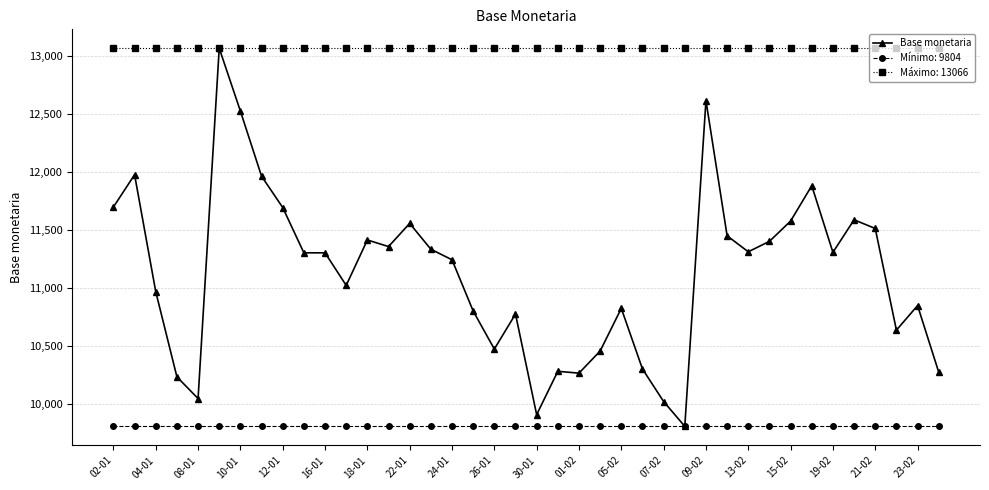

Rank the series by their average value, from lowest to highest.

Mínimo: 9804, Base monetaria, Máximo: 13066